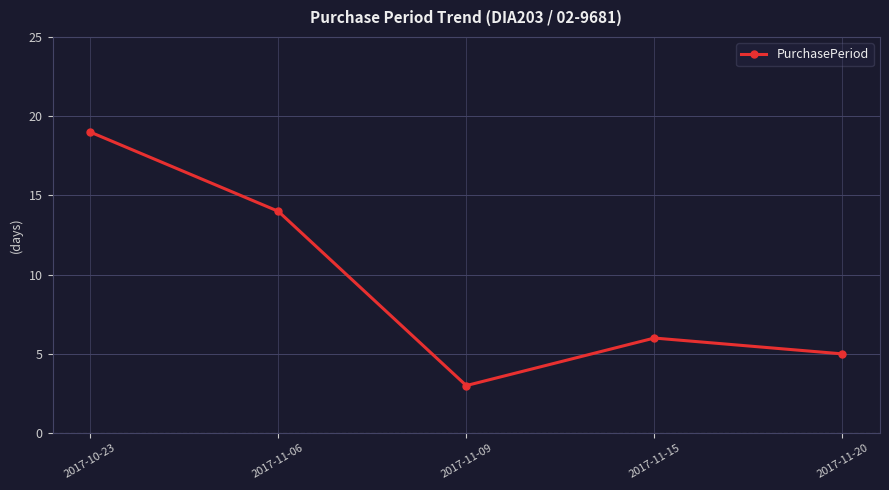

What is the sum of all values?

47